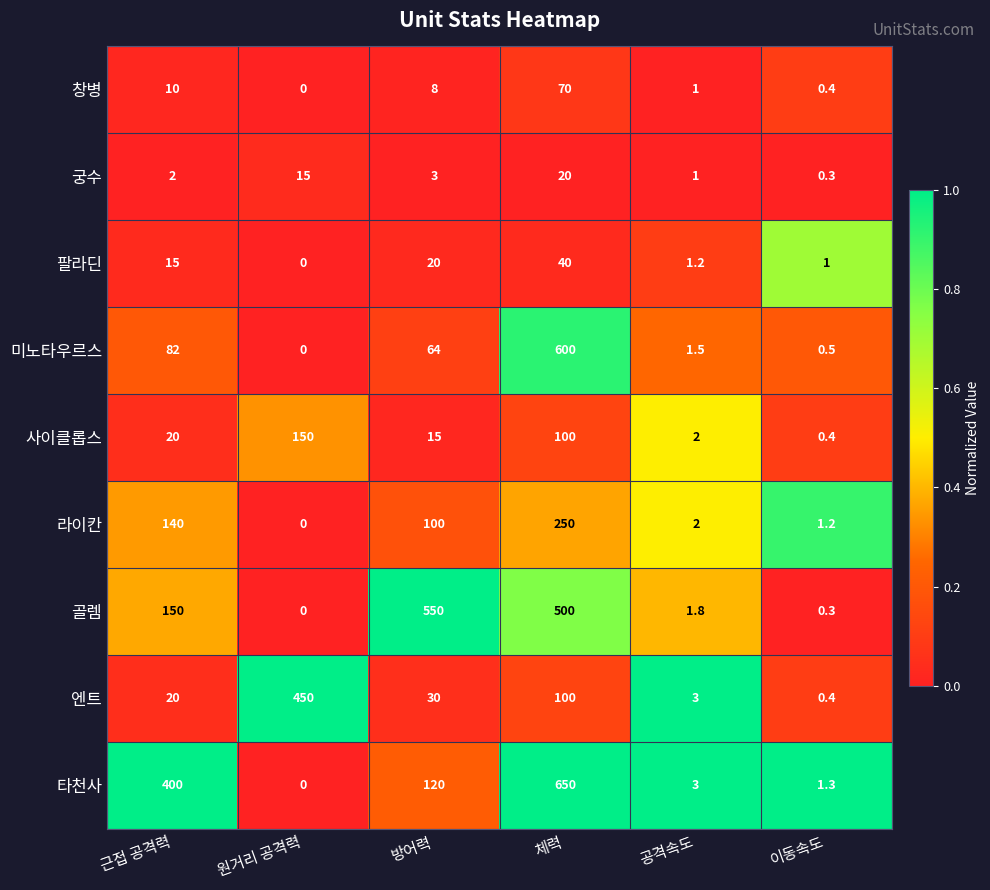

What is the greatest value displayed?

650.0